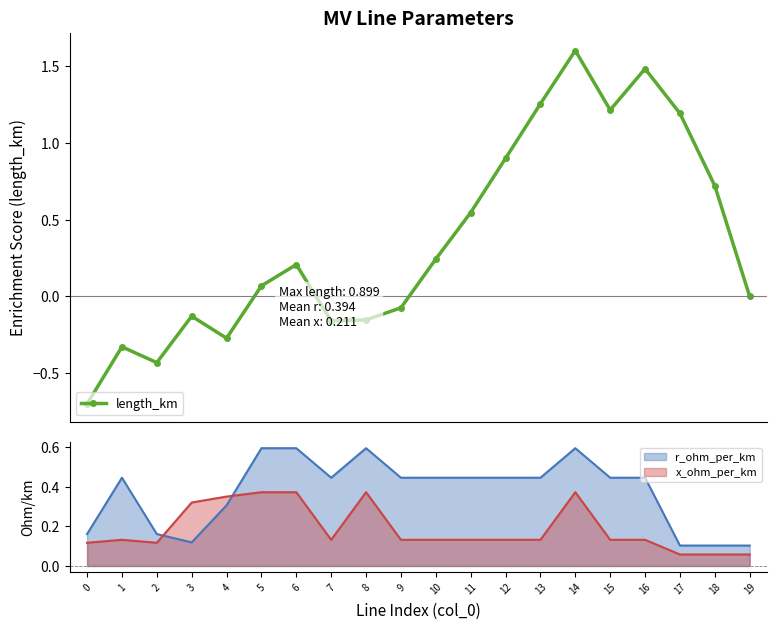

Where is the data nearest to the value 0?

19